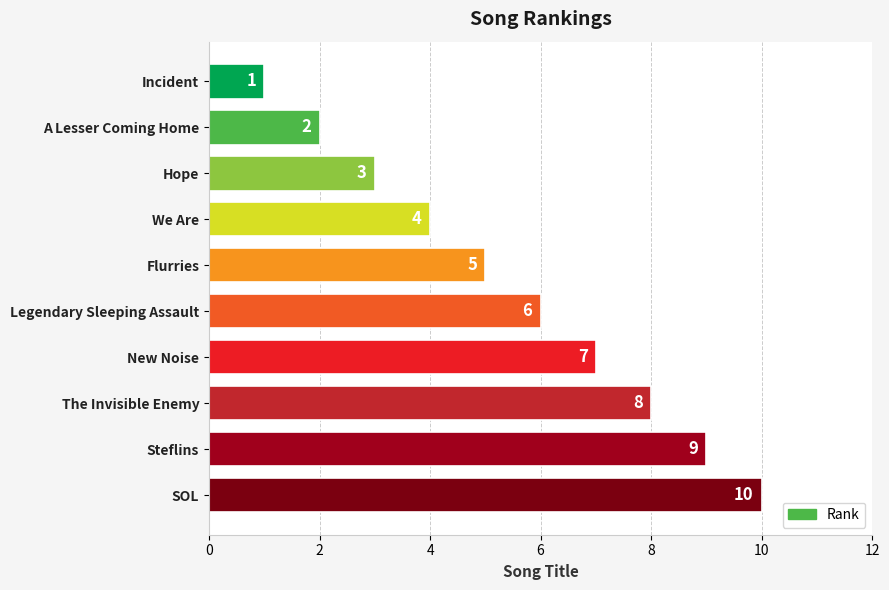

What is the label of the 2nd bar from the top?

A Lesser Coming Home